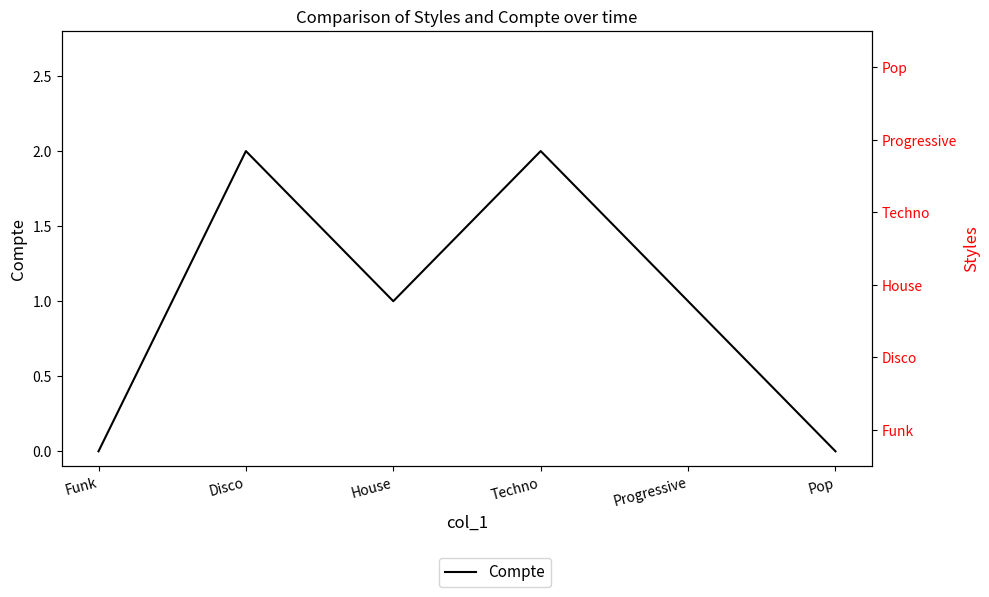

How many positive values are there?

4